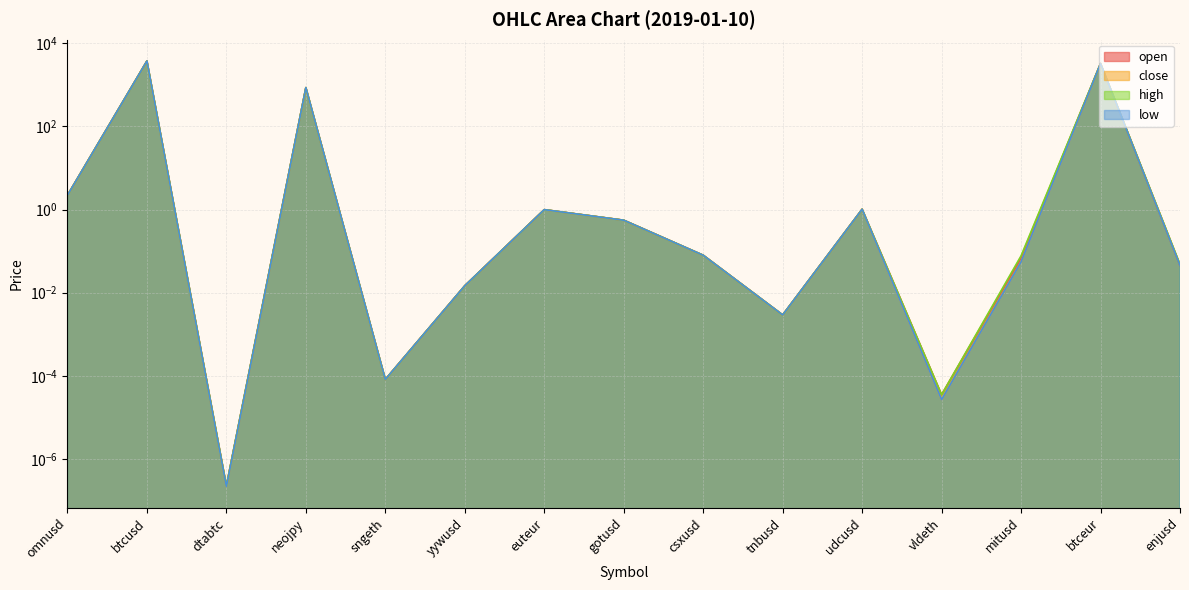

Which series has the largest total across all categories?

high